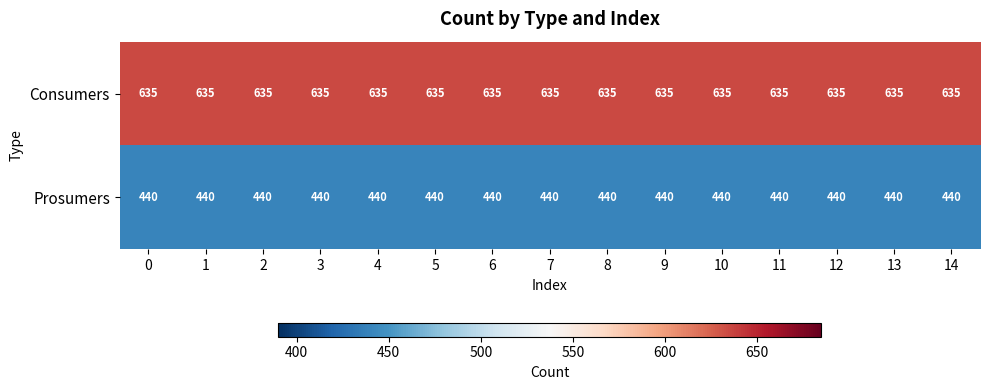

How many distinct data groups are displayed?

2